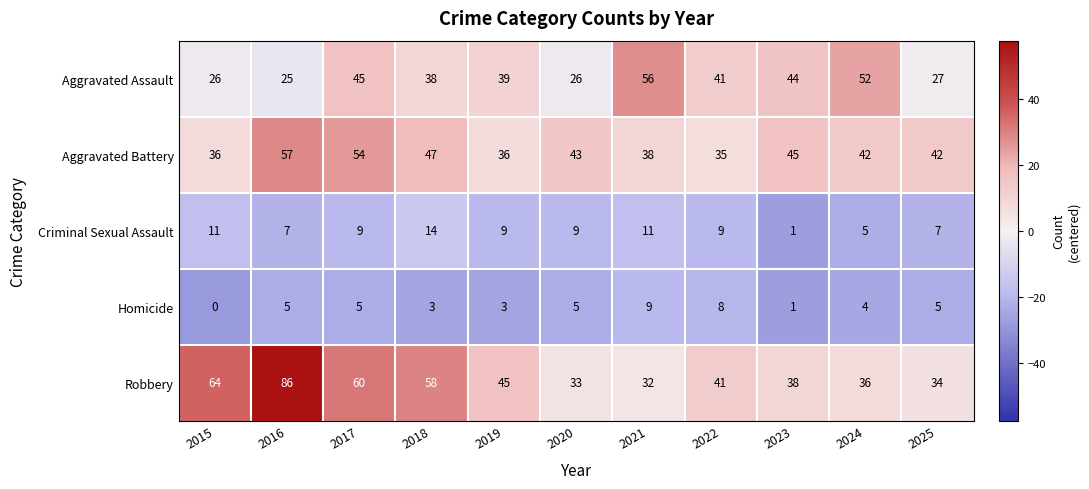

What is the total value across all series at 2025?

115